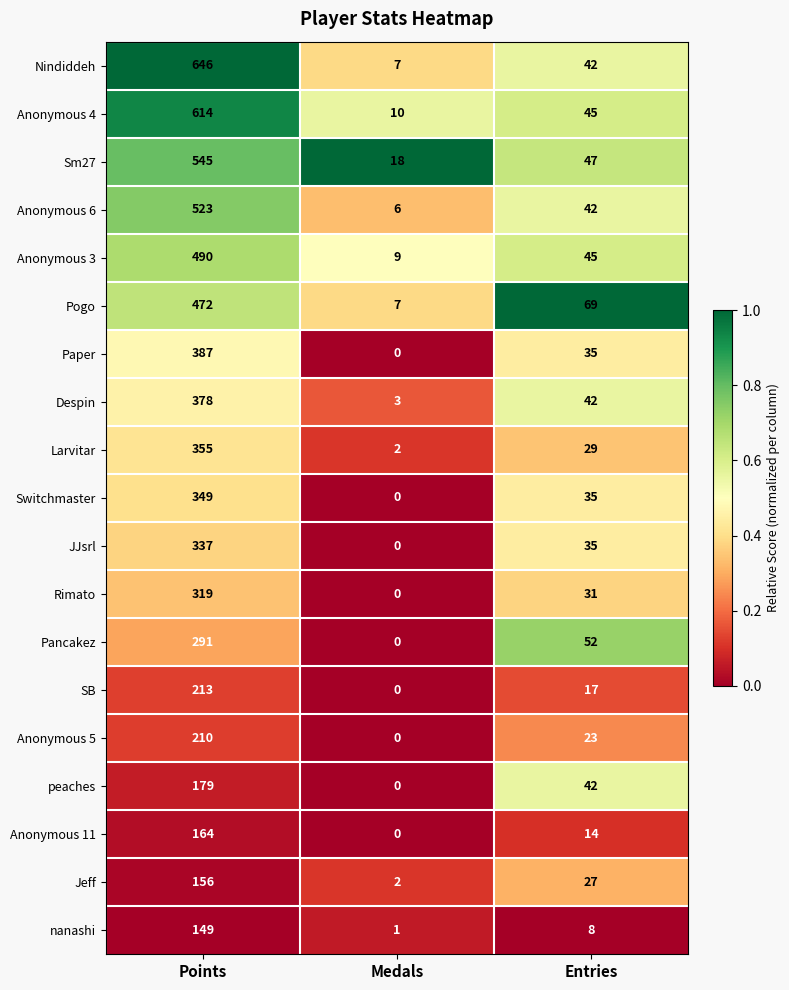

What is the difference between the Jeff values at Entries and Points?

129